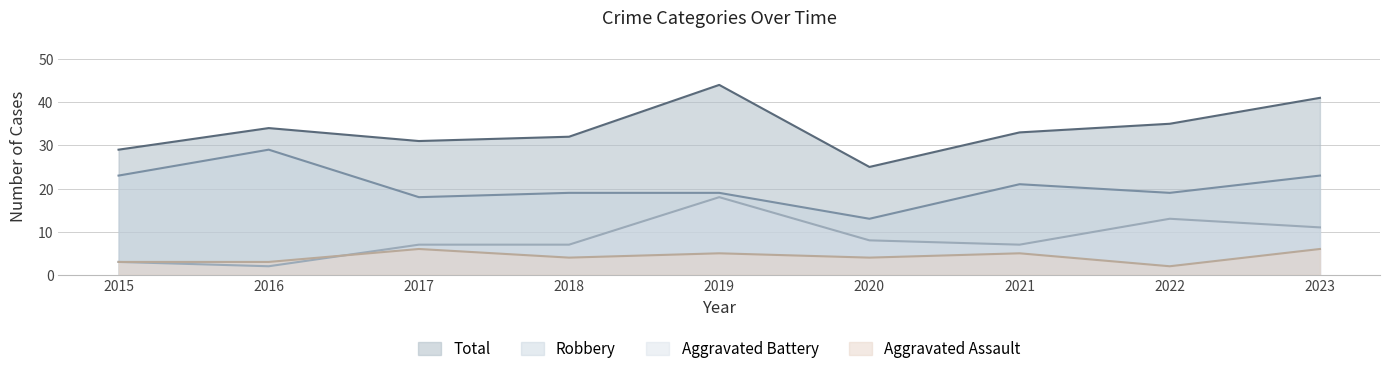

How many lines are shown in the chart?

4